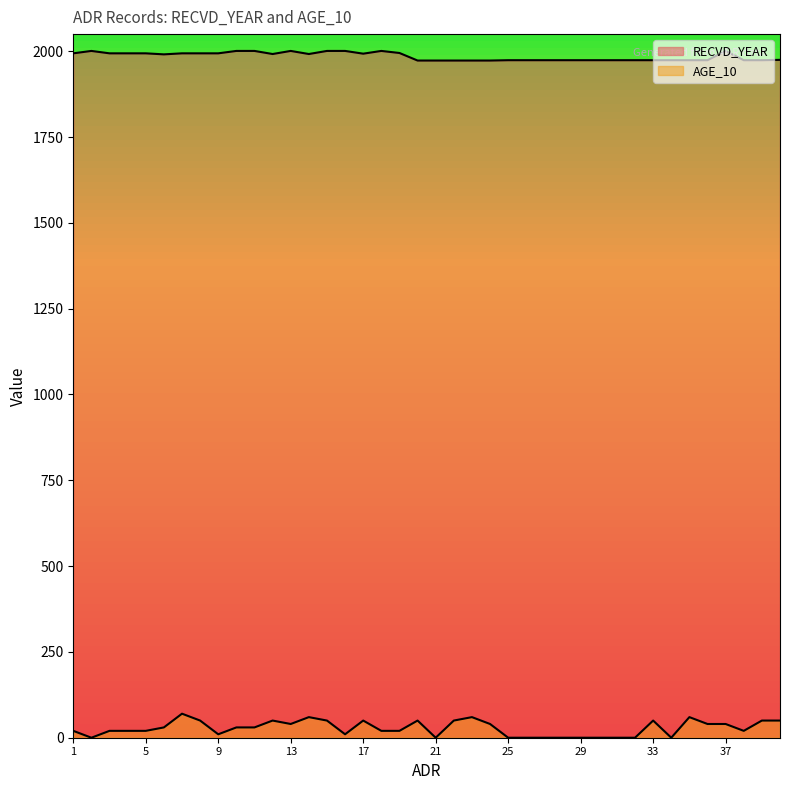

At which category is the sum across all series the highest?

7